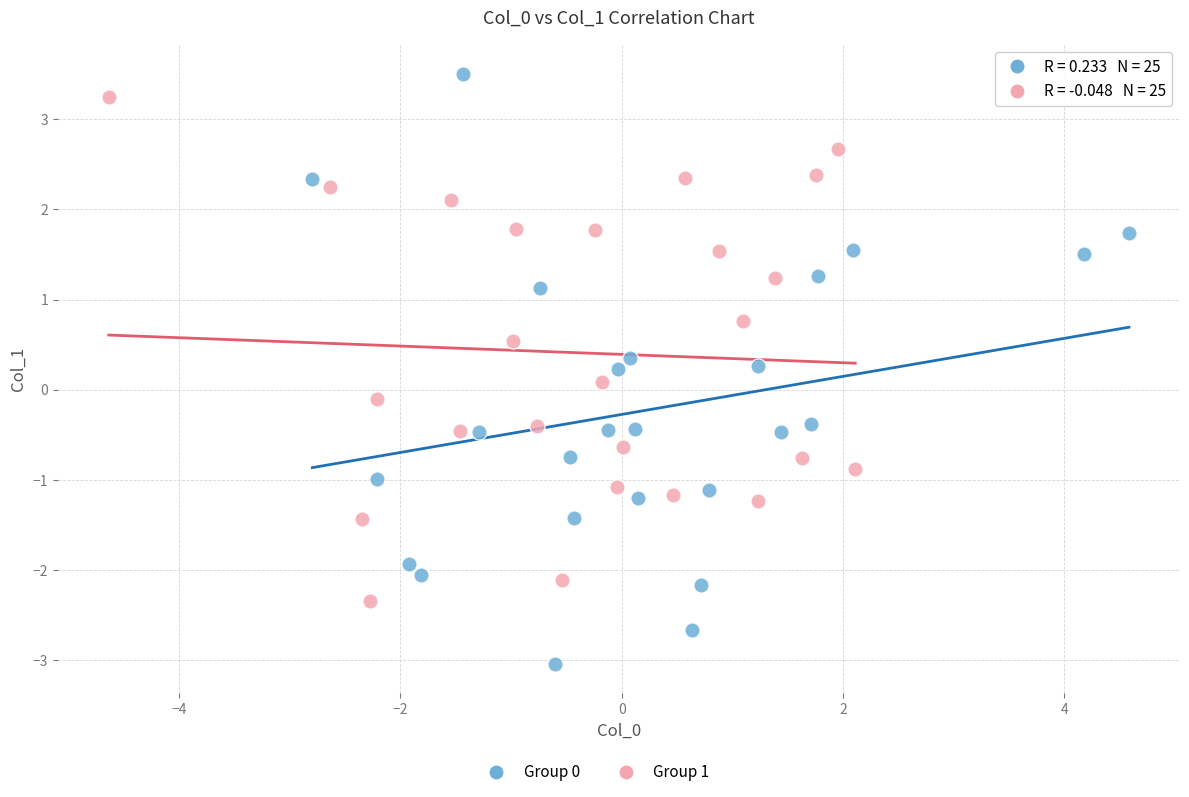

Which series has the widest spread of Y values?

Group 0